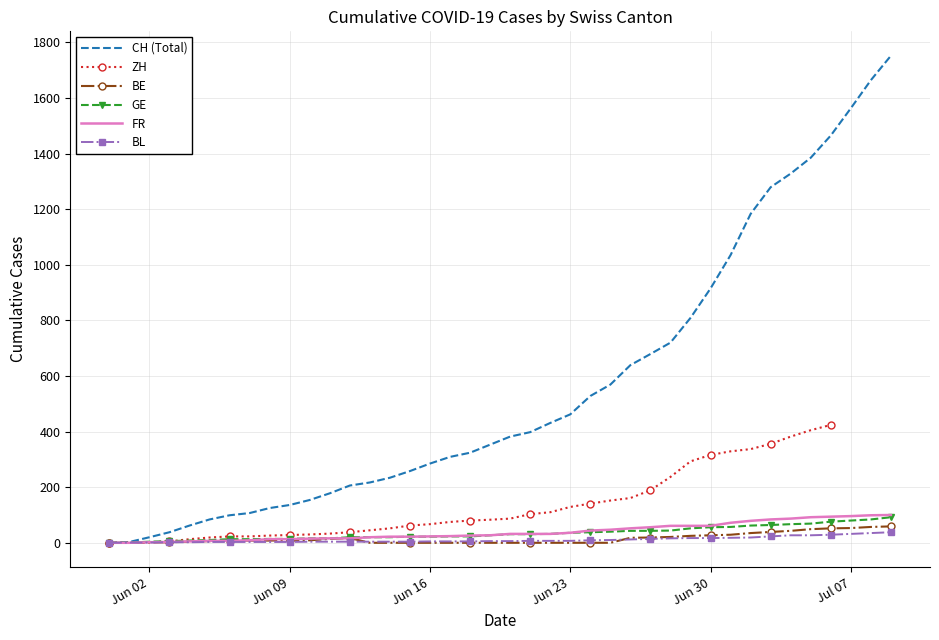

True or false: BE and BL cross at least once.

True